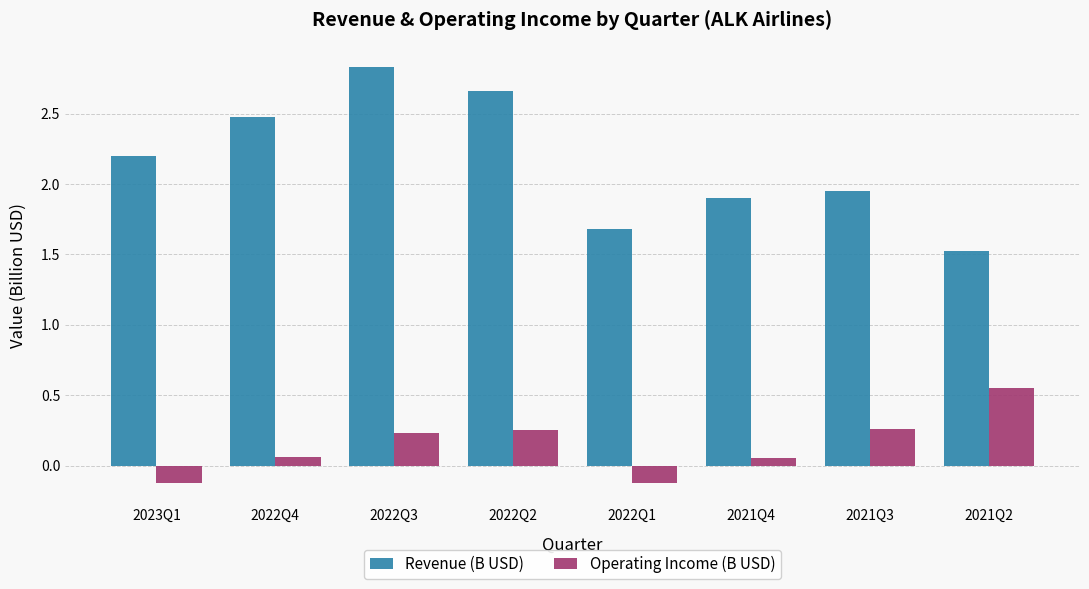

Which category has the highest value in the Operating Income (B USD) series?

2021Q2